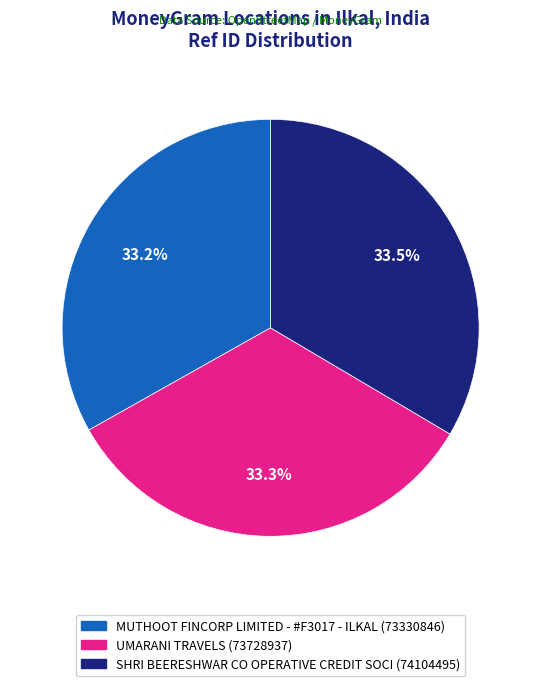

What portion of the pie excludes UMARANI TRAVELS?

66.7%